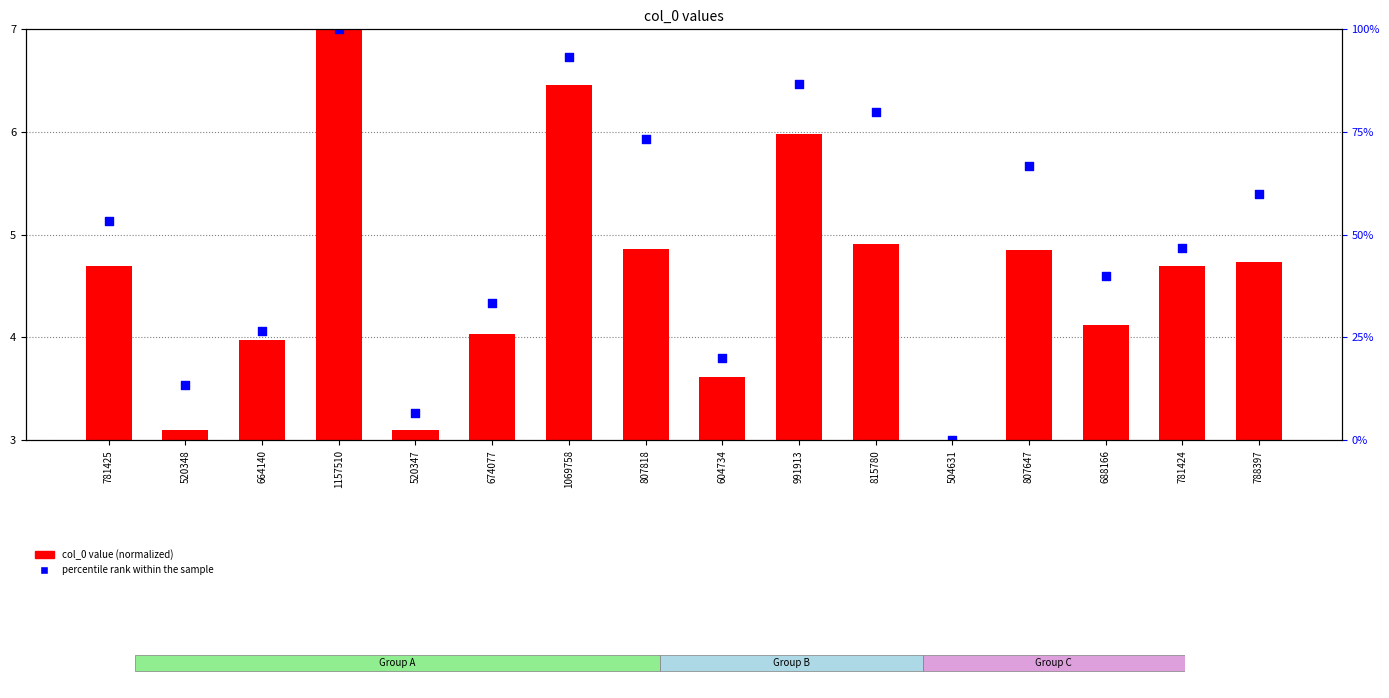

Is the value of col_0 value (normalized) at 781425 greater than the value of percentile rank within the sample at 604734?

No